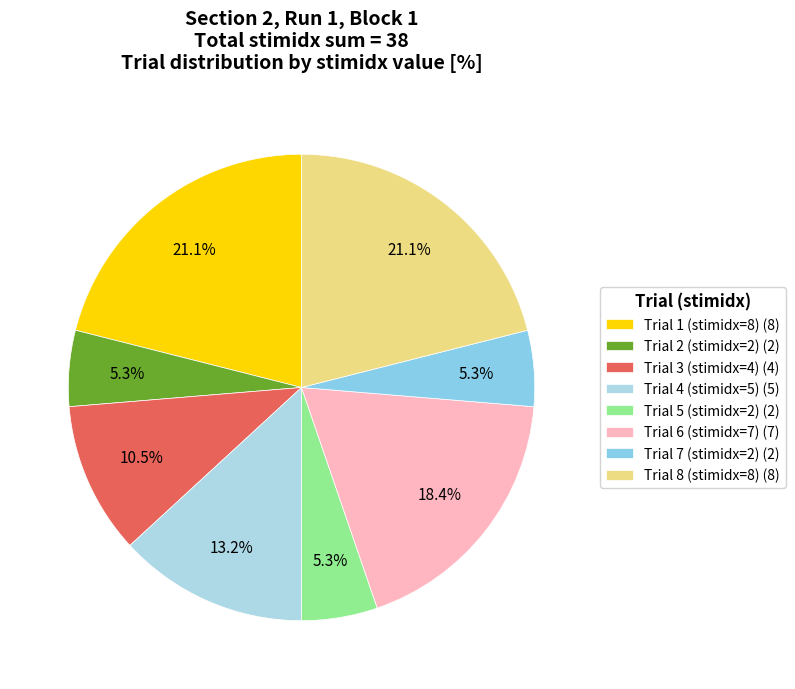

Is it true that Trial 4 (stimidx=5) is 24% of the pie?

False